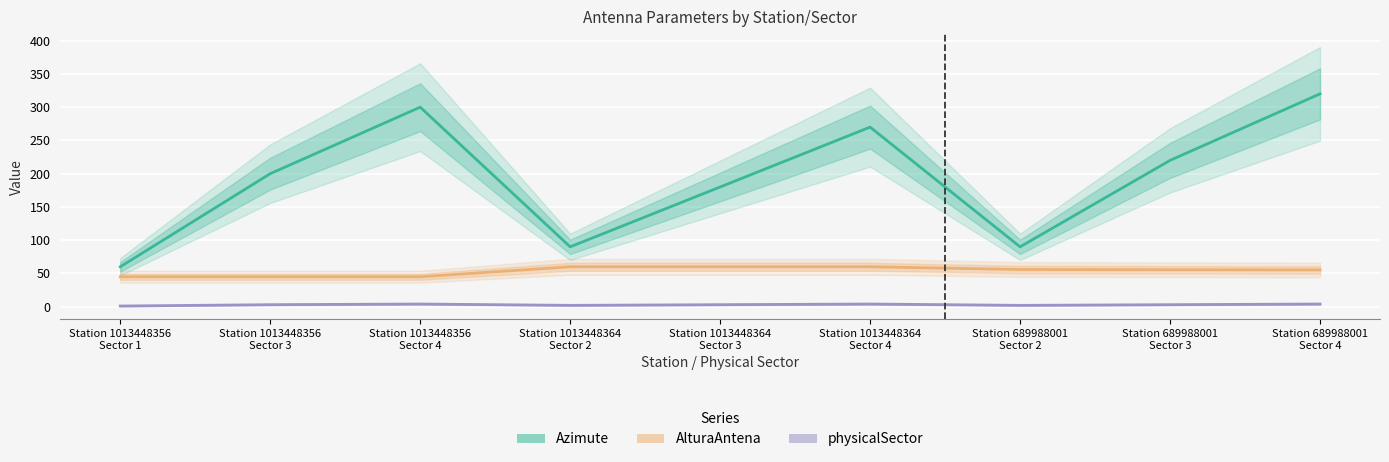

True or false: AlturaAntena and physicalSector cross at least once.

False